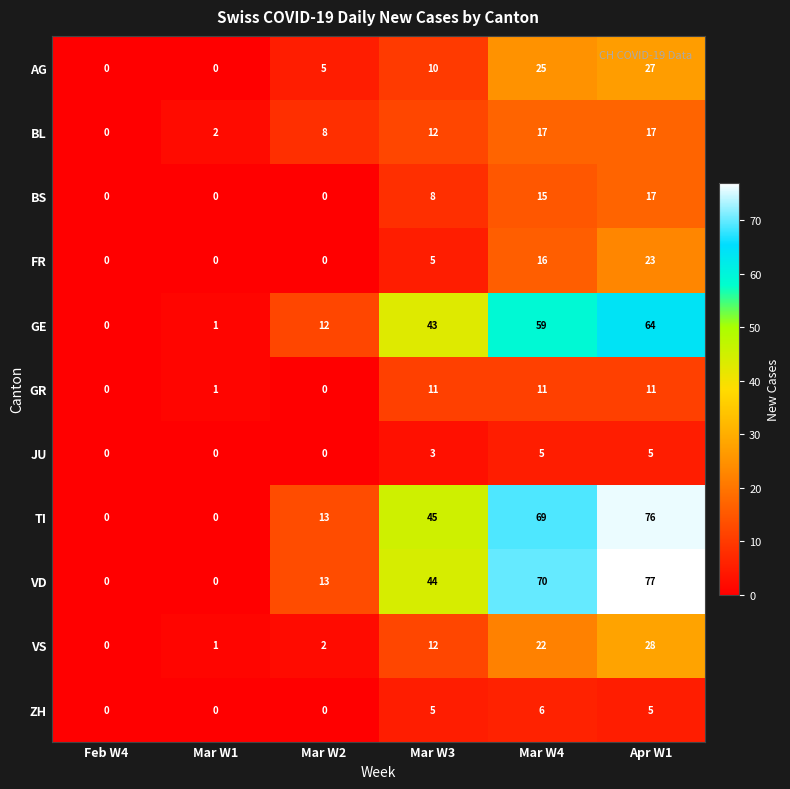

What is the average value of the GE series?

30